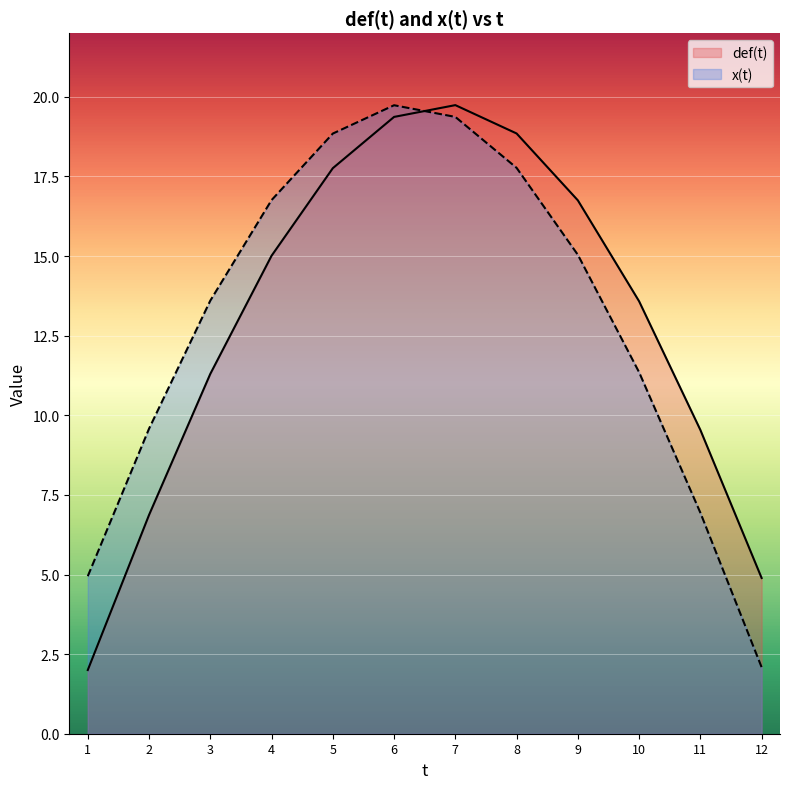

What are all the series names shown in the legend?

def(t), x(t)